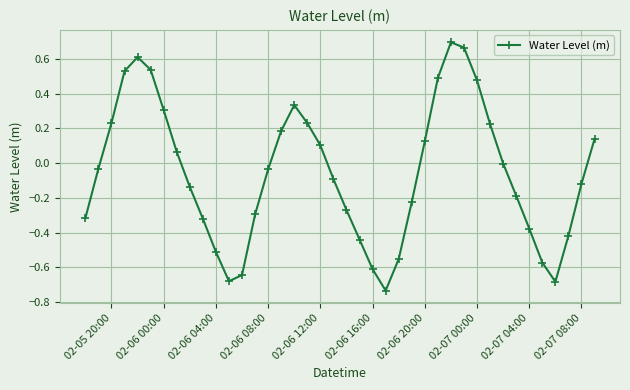

True or false: the data has more than 2 interior local peaks.

True